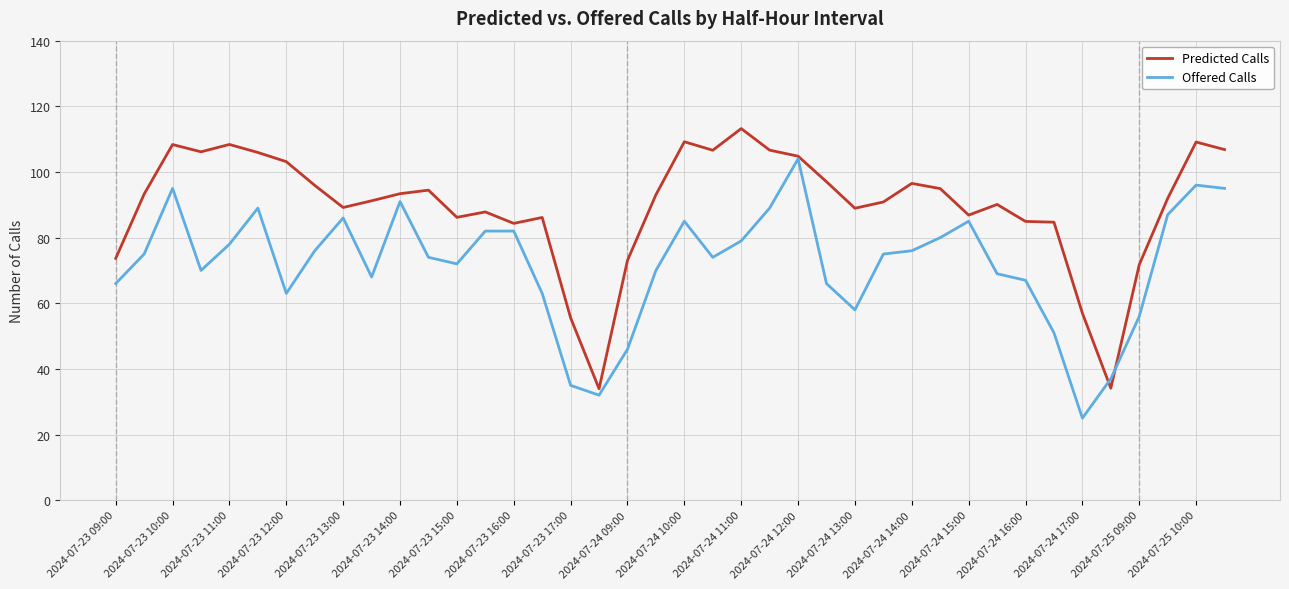

What is the lowest value of the Predicted Calls series?

34.0